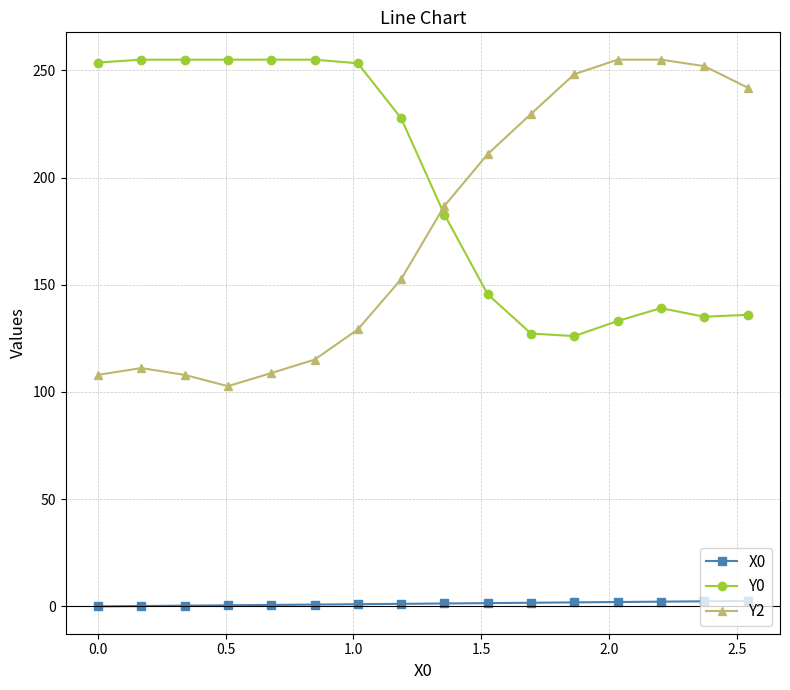

Which series has the largest range (max minus min)?

Y2